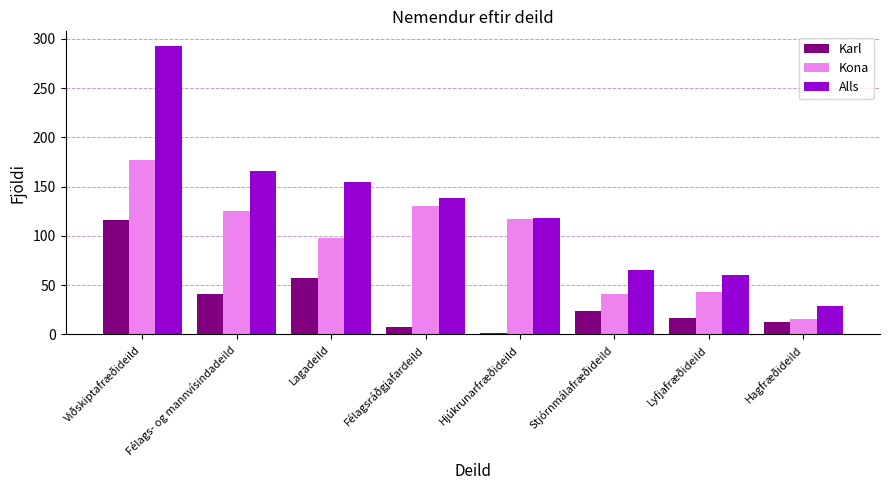

How many bars are there in total?

24